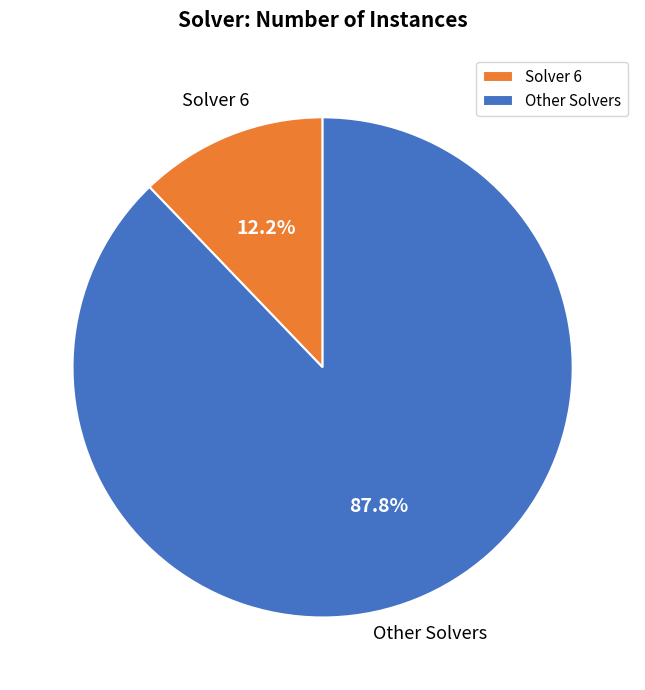

Does Other Solvers account for over 50% of the chart?

Yes